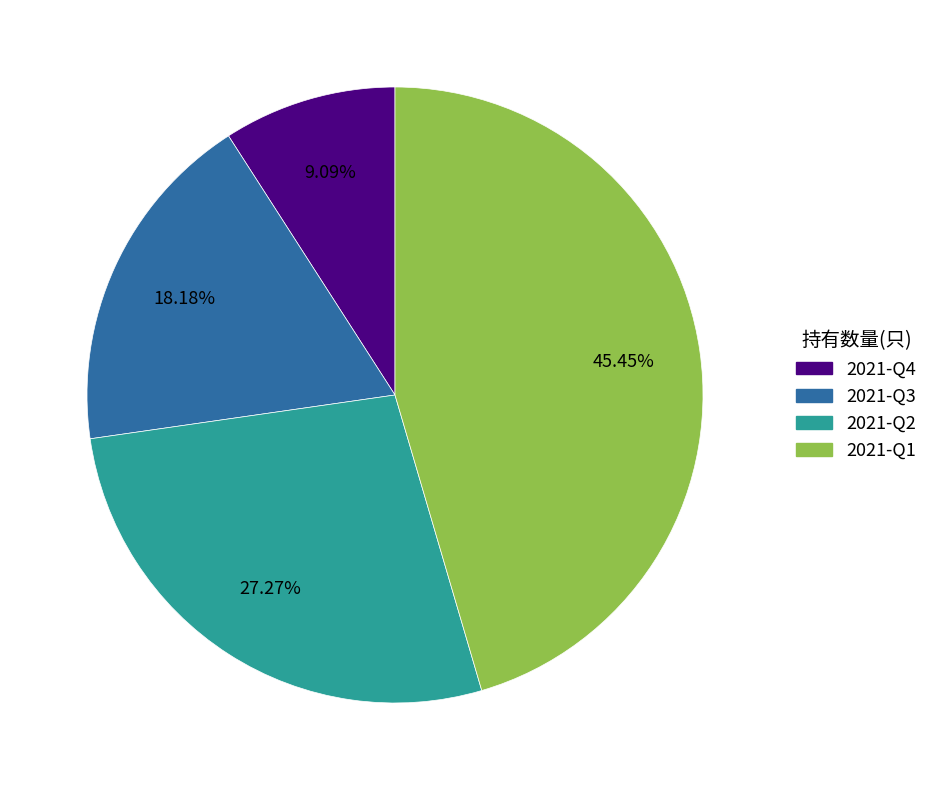

Rank the categories by value from lowest to highest.

2021-Q4, 2021-Q3, 2021-Q2, 2021-Q1